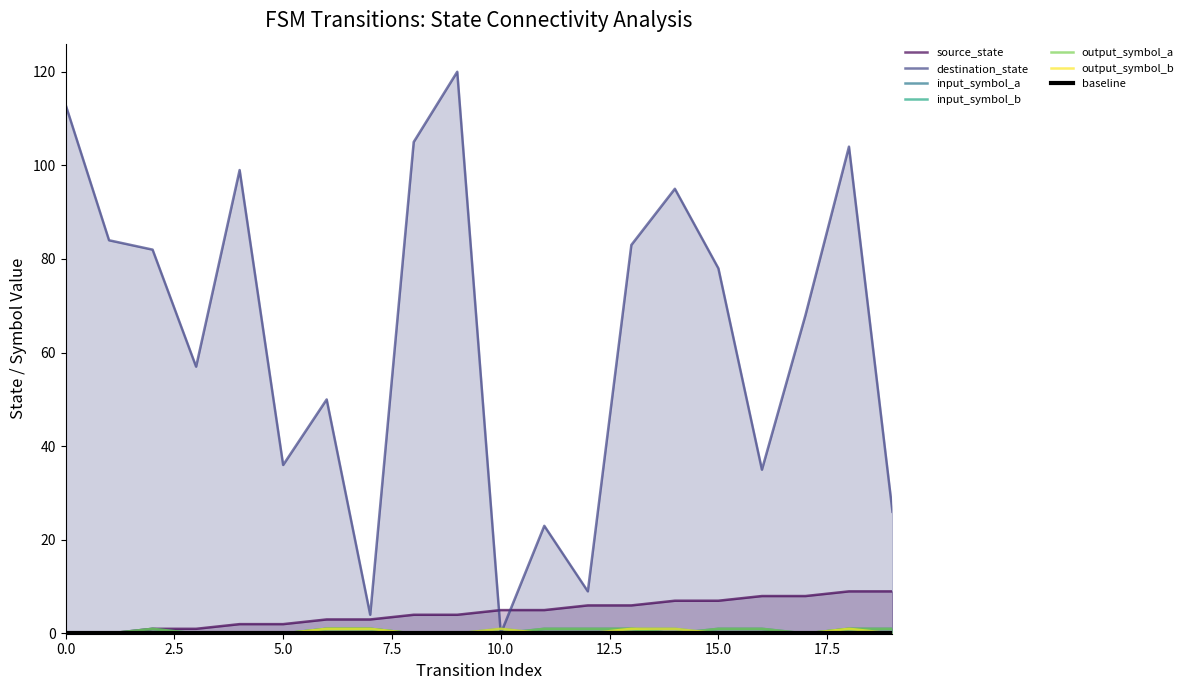

Reading left to right, list all the values displayed in this chart.

source_state: 0=0	1=0	2=1	3=1	4=2	5=2	6=3	7=3	8=4	9=4	10=5	11=5	12=6	13=6	14=7	15=7	16=8	17=8	18=9	19=9
destination_state: 0=113	1=84	2=82	3=57	4=99	5=36	6=50	7=4	8=105	9=120	10=0	11=23	12=9	13=83	14=95	15=78	16=35	17=68	18=104	19=26
input_symbol_a: 0=0	1=0	2=1	3=0	4=0	5=0	6=1	7=1	8=0	9=0	10=0	11=1	12=1	13=1	14=0	15=1	16=1	17=0	18=1	19=1
input_symbol_b: 0=0	1=0	2=0	3=0	4=0	5=0	6=1	7=1	8=0	9=0	10=1	11=0	12=0	13=1	14=1	15=0	16=0	17=0	18=1	19=0
output_symbol_a: 0=0	1=0	2=1	3=0	4=0	5=0	6=1	7=1	8=0	9=0	10=0	11=1	12=1	13=1	14=0	15=1	16=1	17=0	18=1	19=1
output_symbol_b: 0=0	1=0	2=0	3=0	4=0	5=0	6=1	7=1	8=0	9=0	10=1	11=0	12=0	13=1	14=1	15=0	16=0	17=0	18=1	19=0